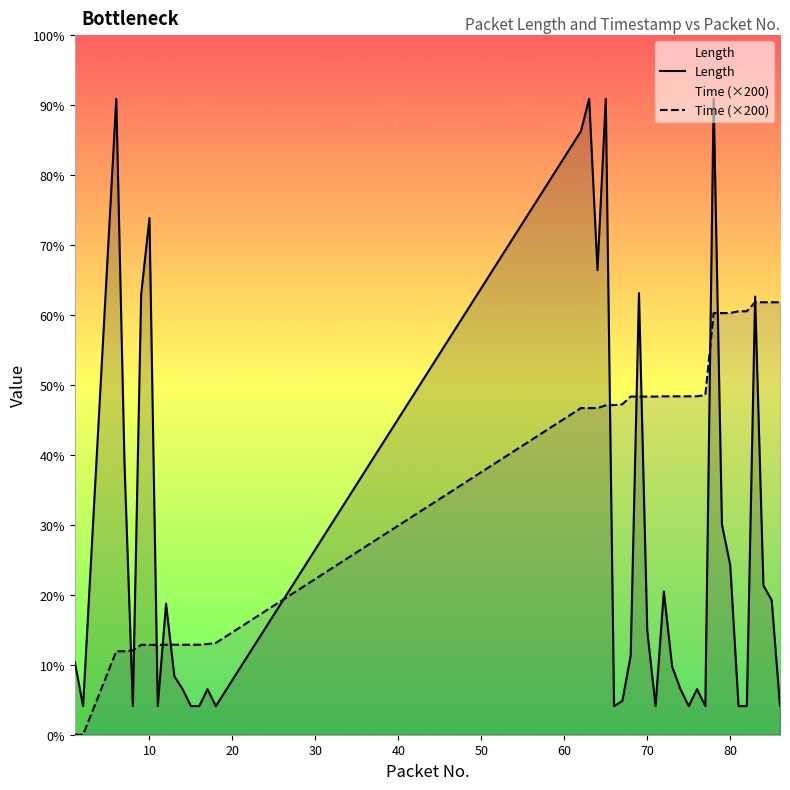

True or false: Length has a value of 245.9 at 0.

False